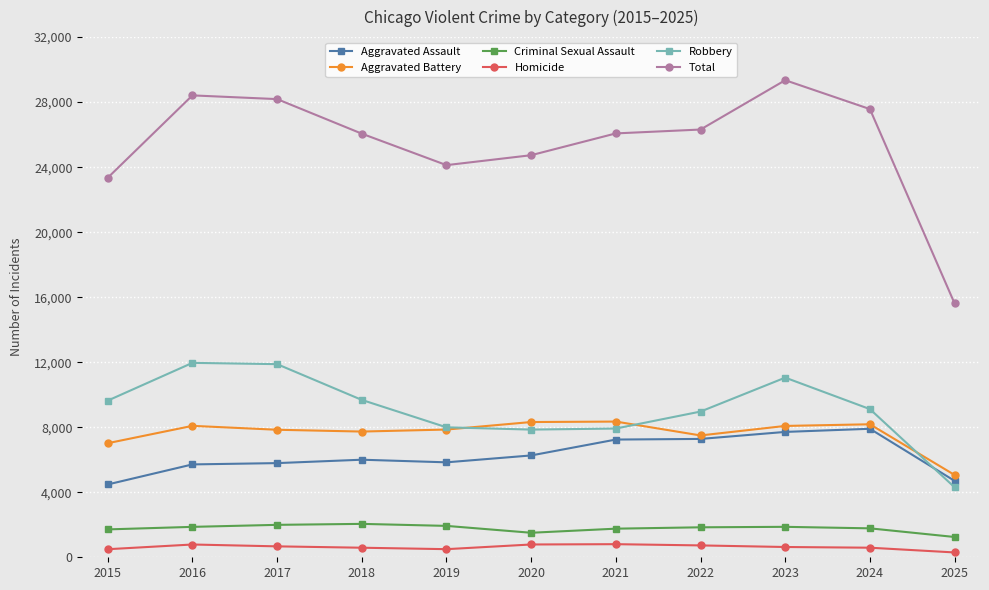

True or false: Total and Aggravated Battery intersect in this chart.

False